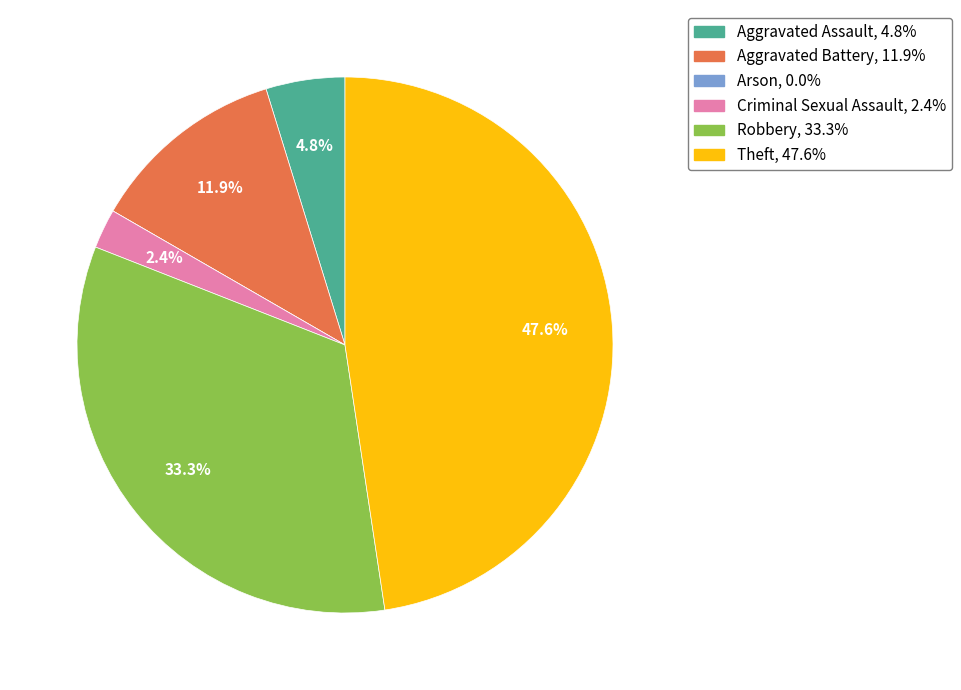

Combined, what portion of the pie is Robbery and Criminal Sexual Assault?

35.7%